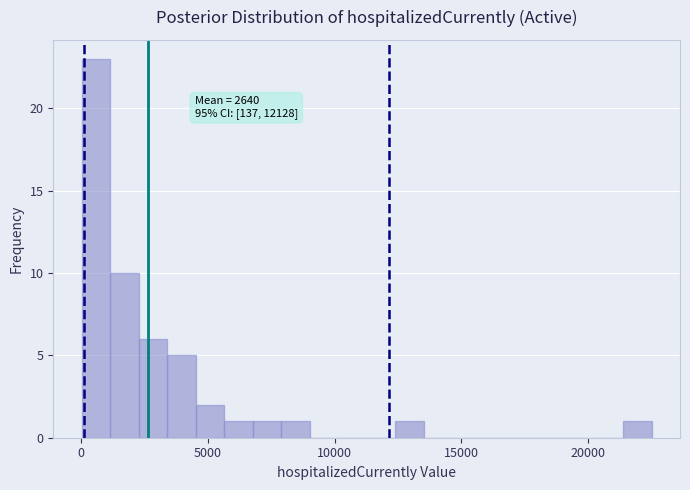

Around what value on the x-axis is the tallest bar? Give the approximate position of its centre, as read against the axis.

500